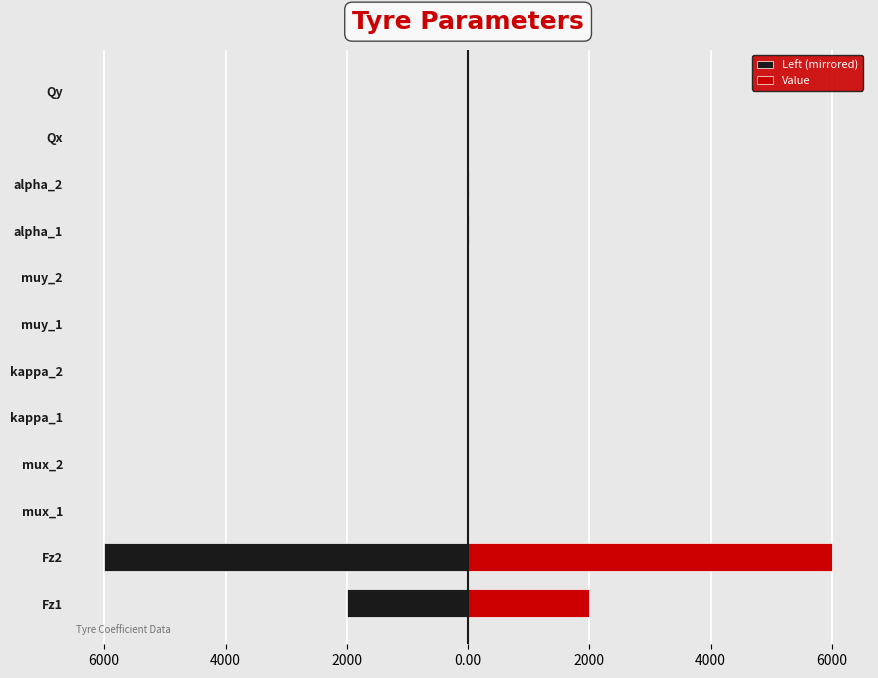

How many values in the Value series are below 1?

2